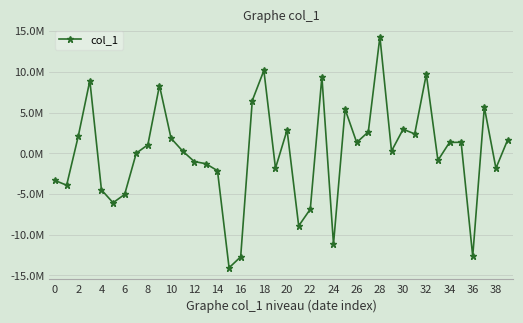

True or false: there are more than 0 points higher than both neighbors.

True